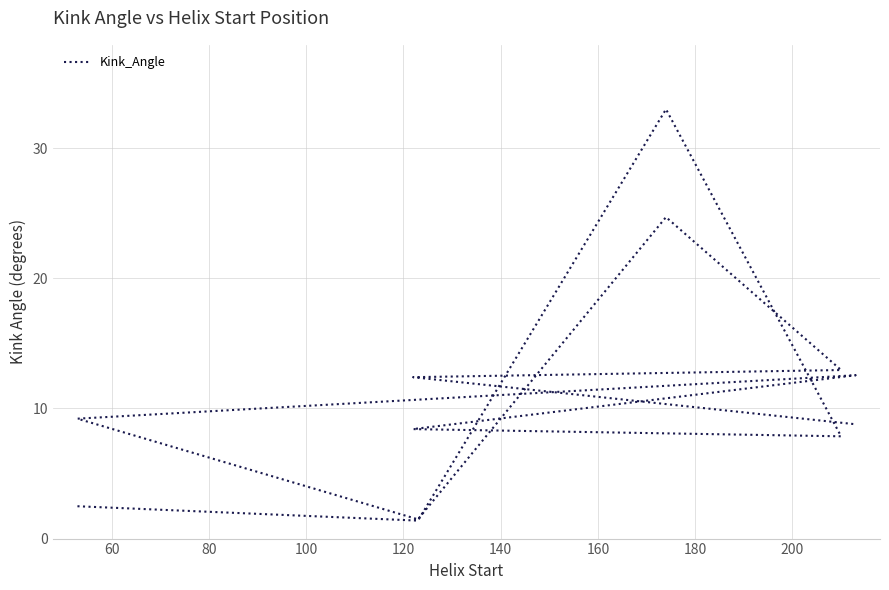

How many series are shown in this chart?

1